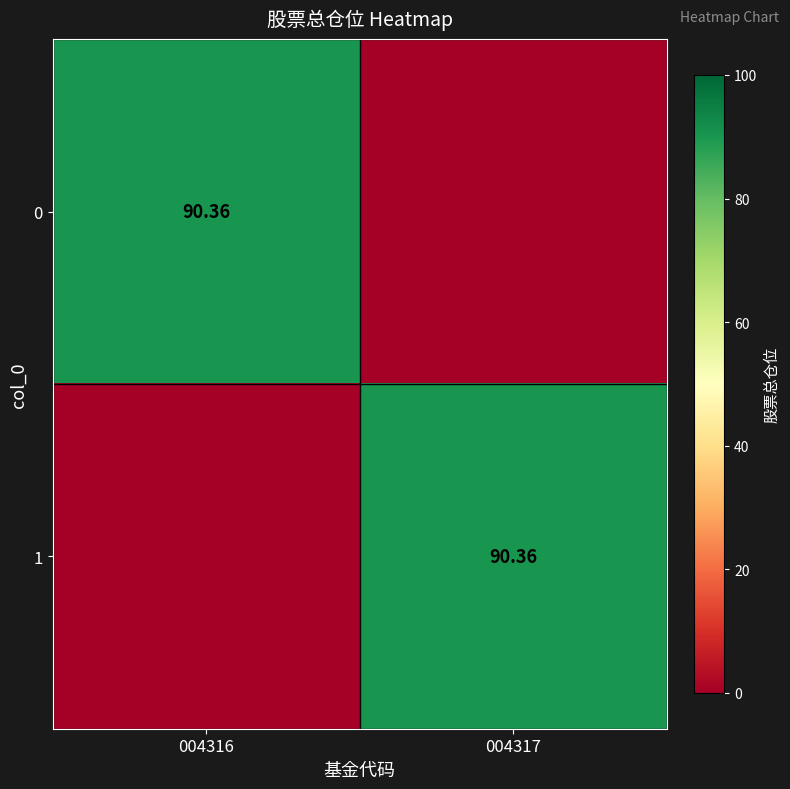

What is the average value of the 1 series?

45.2